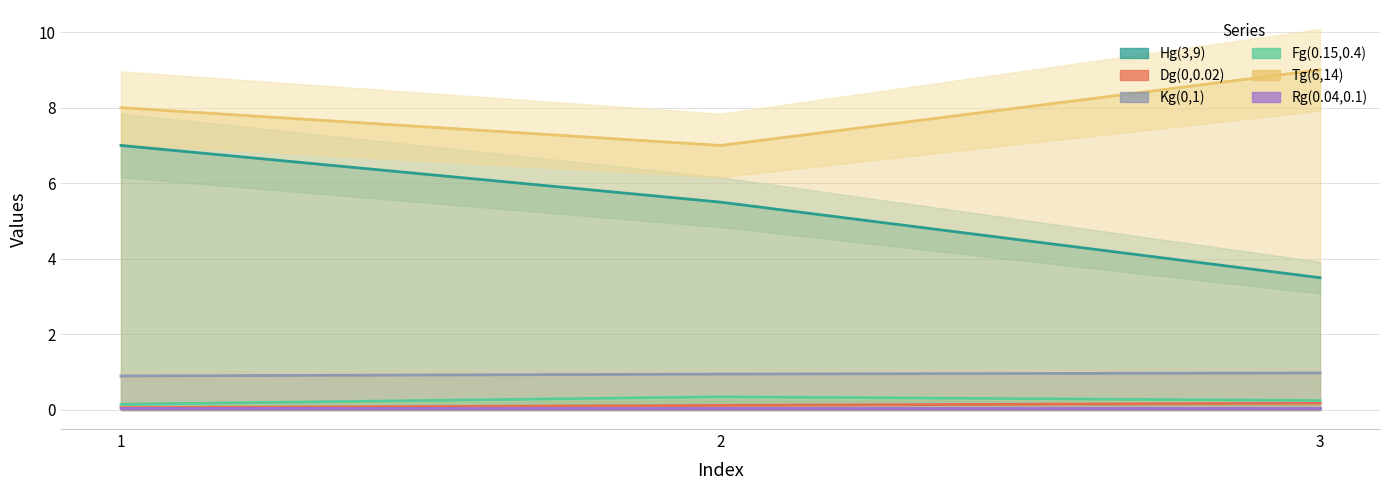

Count the number of data series in this chart.

6